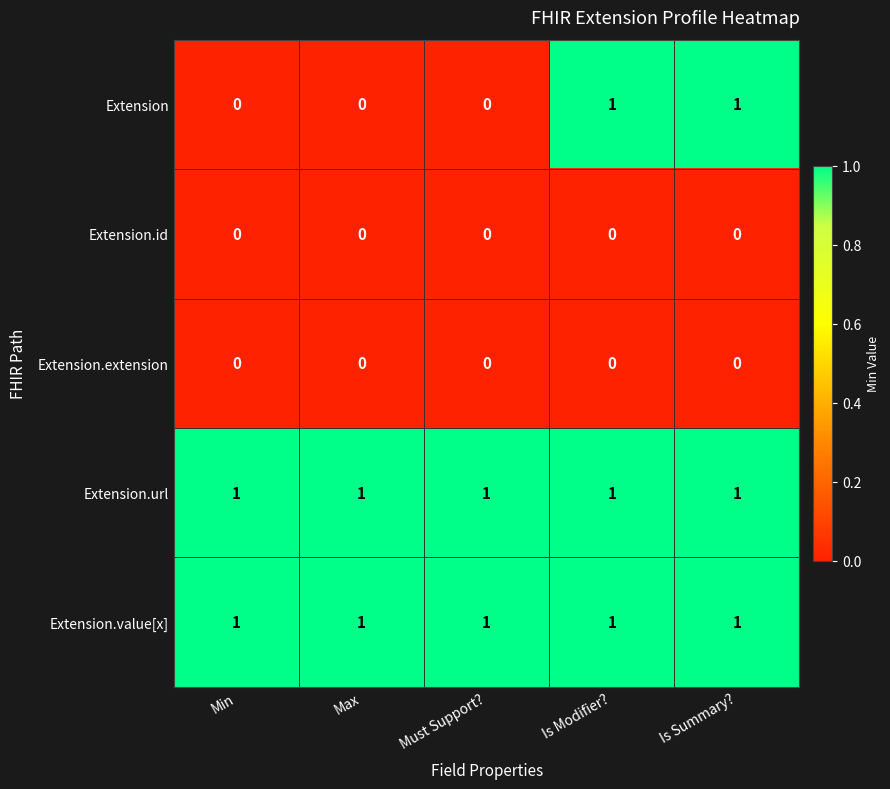

True or false: Extension.value[x] has a value of 1 at Max.

True